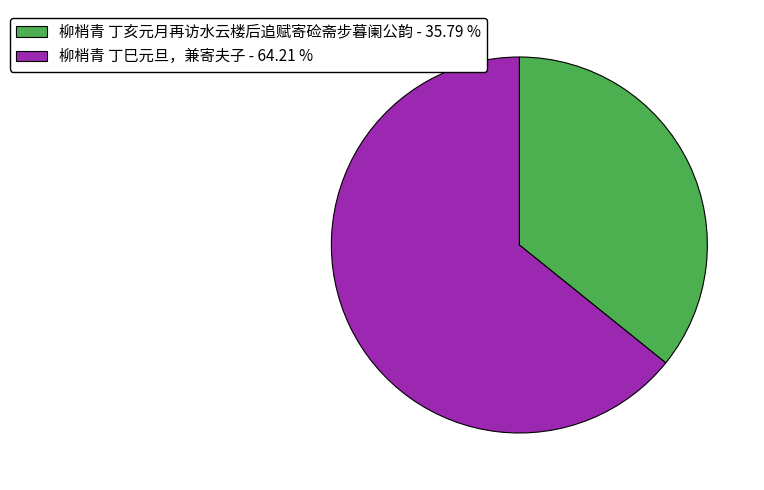

What is the ratio of the value at 柳梢青 丁亥元月再访水云楼后追赋寄硷斋步暮阑公韵 to the value at 柳梢青 丁巳元旦，兼寄夫子?

0.6